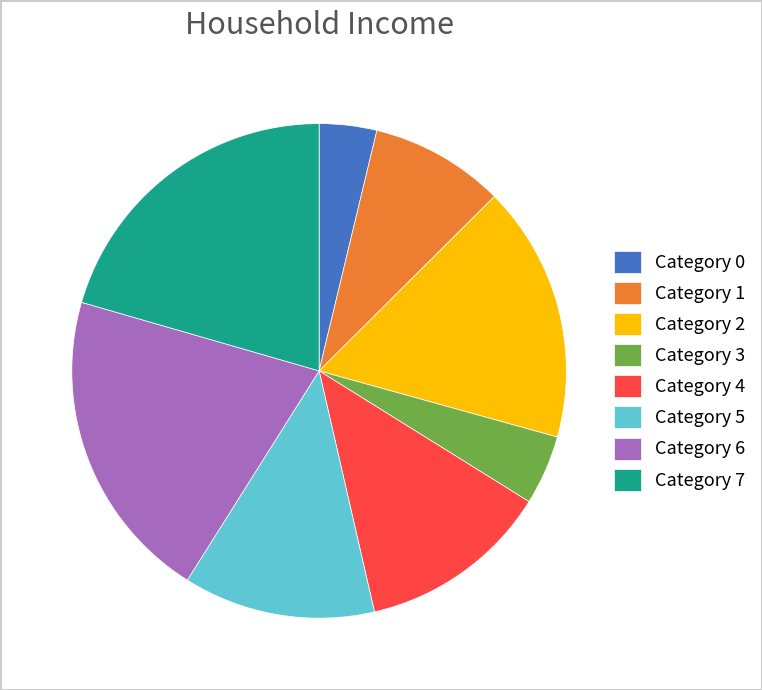

Count the number of slices in the pie.

8